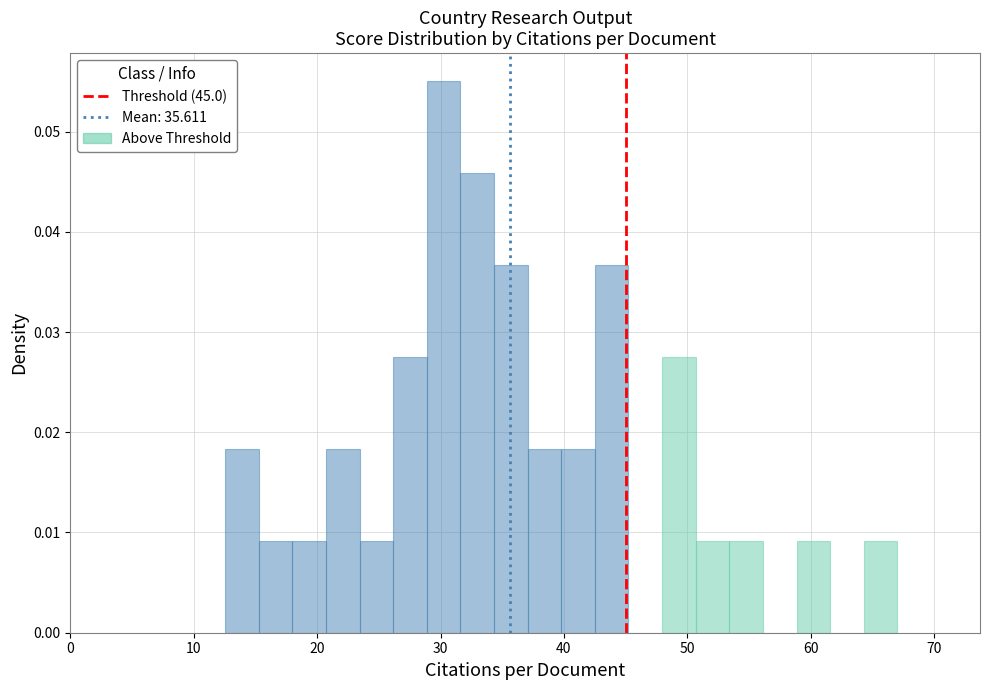

Read against the x-axis, roughly where is the centre of the tallest bar?

30